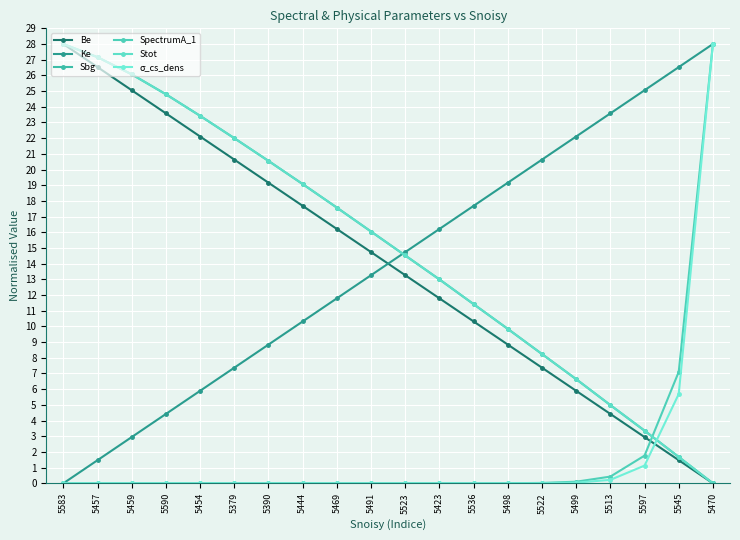

How many lines are shown in the chart?

6